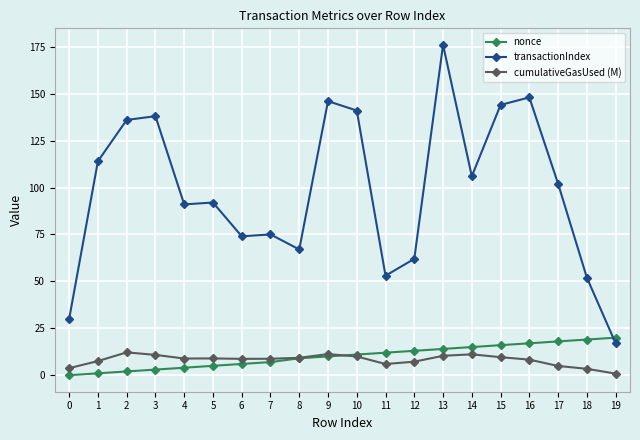

What is the minimum value for transactionIndex?

17.0